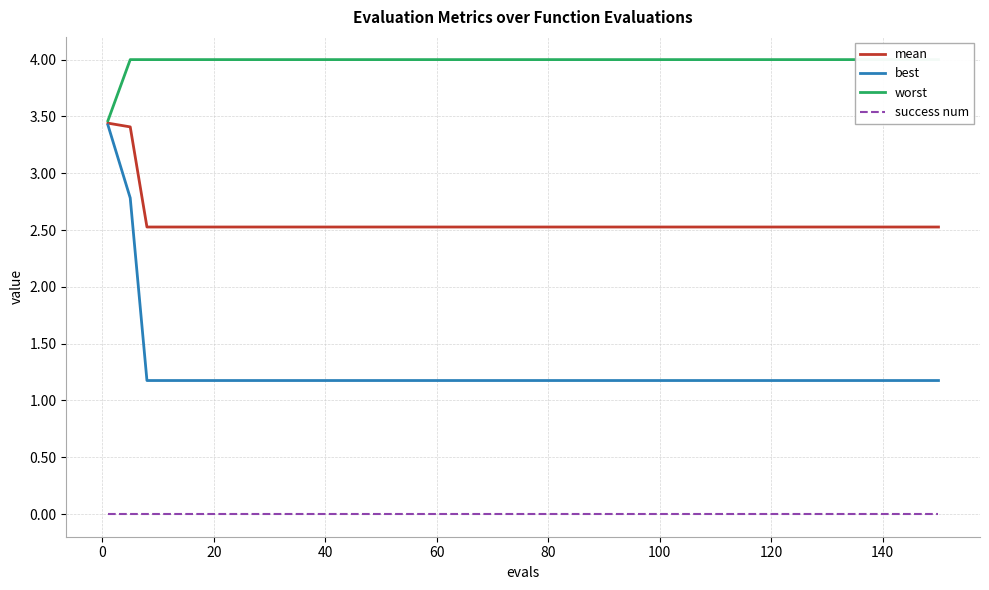

What is the highest value of the best series?

3.4